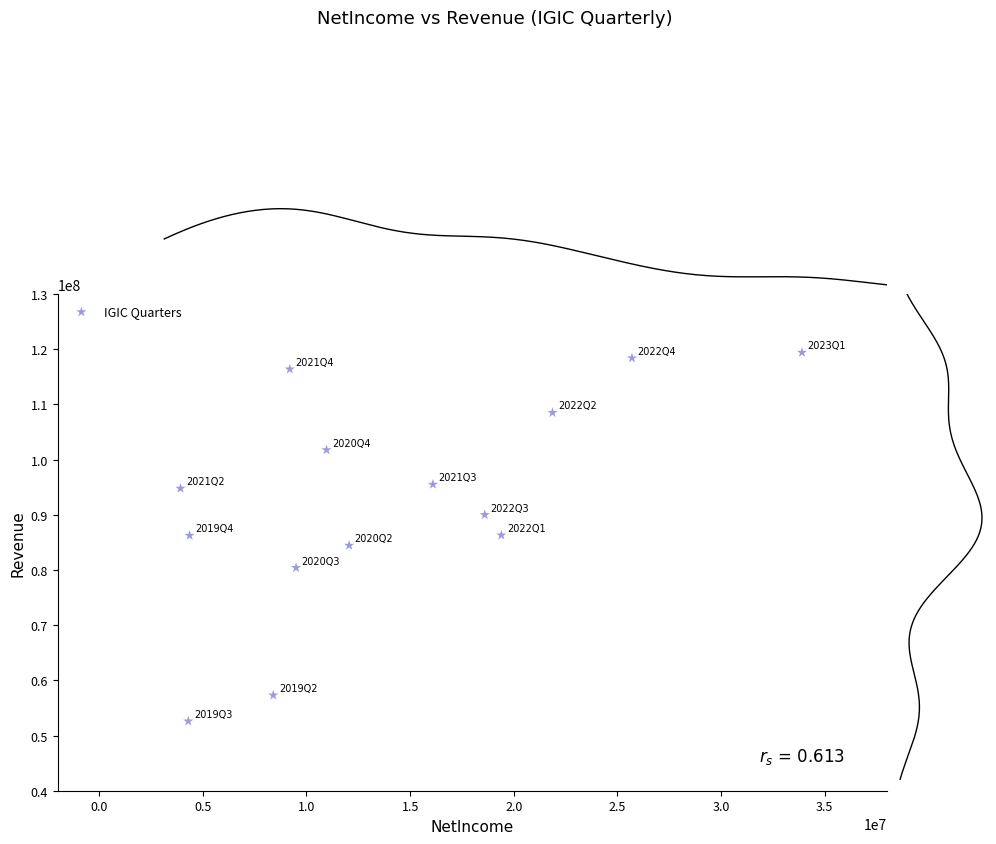

What is the range of X values (max minus min)?

29974000